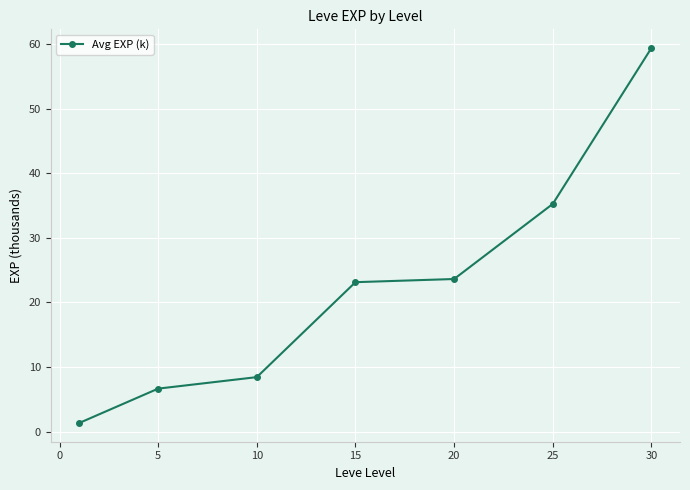

What is the difference between the maximum and minimum values?

58.1